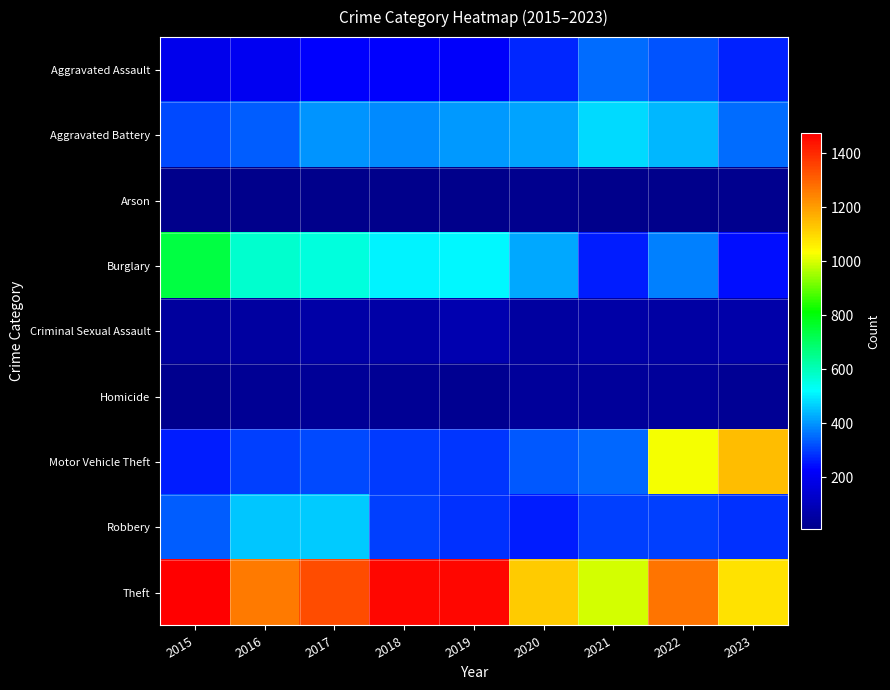

Reading left to right, extract all data points from this chart.

Aggravated Assault: 2015=194	2016=206	2017=225	2018=225	2019=223	2020=273	2021=352	2022=327	2023=265
Aggravated Battery: 2015=316	2016=336	2017=400	2018=389	2019=407	2020=416	2021=479	2022=439	2023=353
Arson: 2015=9	2016=7	2017=10	2018=7	2019=12	2020=17	2021=12	2022=12	2023=14
Burglary: 2015=738	2016=576	2017=562	2018=506	2019=517	2020=425	2021=261	2022=379	2023=245
Criminal Sexual Assault: 2015=46	2016=50	2017=61	2018=59	2019=77	2020=48	2021=61	2022=54	2023=66
Homicide: 2015=15	2016=26	2017=33	2018=25	2019=22	2020=41	2021=38	2022=36	2023=25
Motor Vehicle Theft: 2015=263	2016=304	2017=312	2018=298	2019=290	2020=333	2021=348	2022=1024	2023=1146
Robbery: 2015=337	2016=454	2017=460	2018=301	2019=287	2020=263	2021=300	2022=304	2023=286
Theft: 2015=1474	2016=1259	2017=1339	2018=1461	2019=1459	2020=1120	2021=998	2022=1271	2023=1079